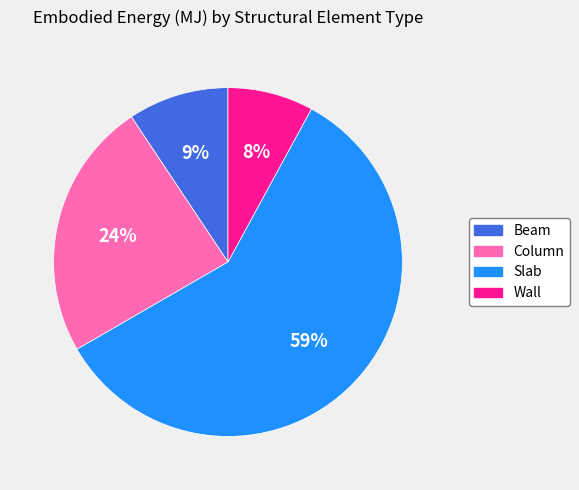

To the nearest percent, what is the combined percentage of Wall and Beam?

17%